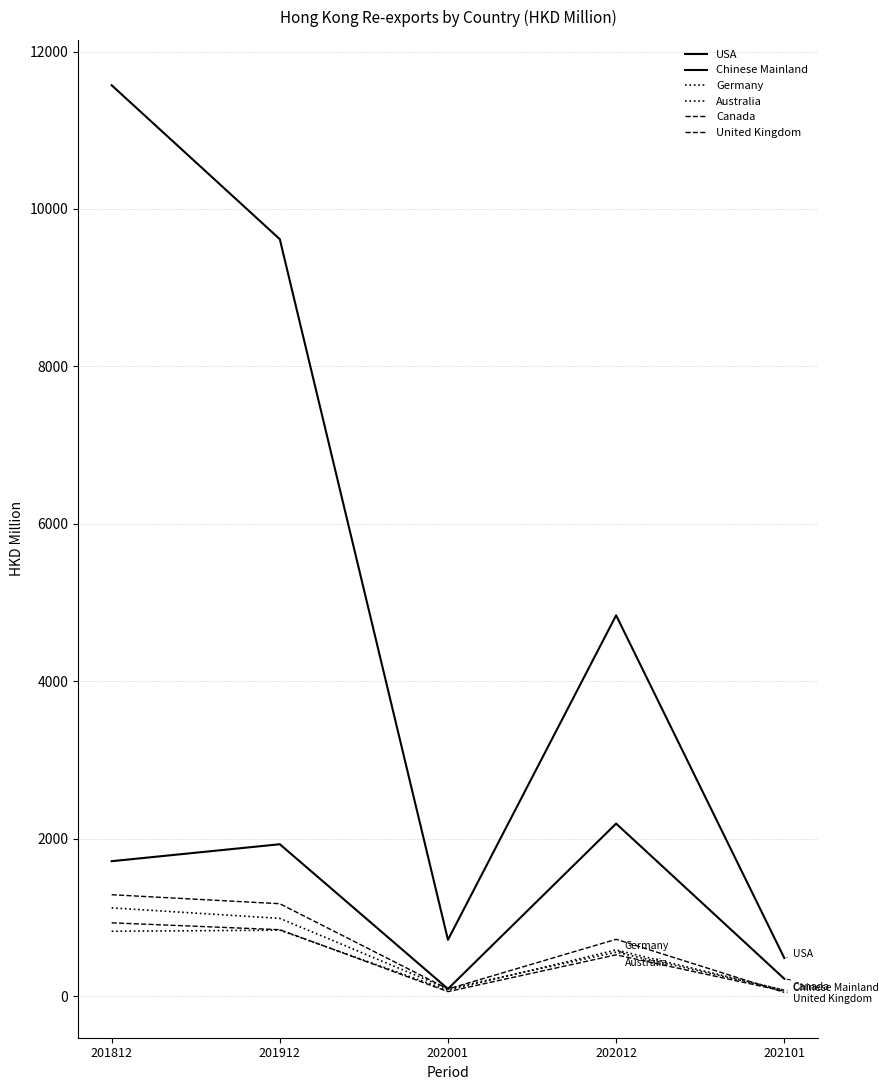

Where does the Australia series first go above 586?

201812